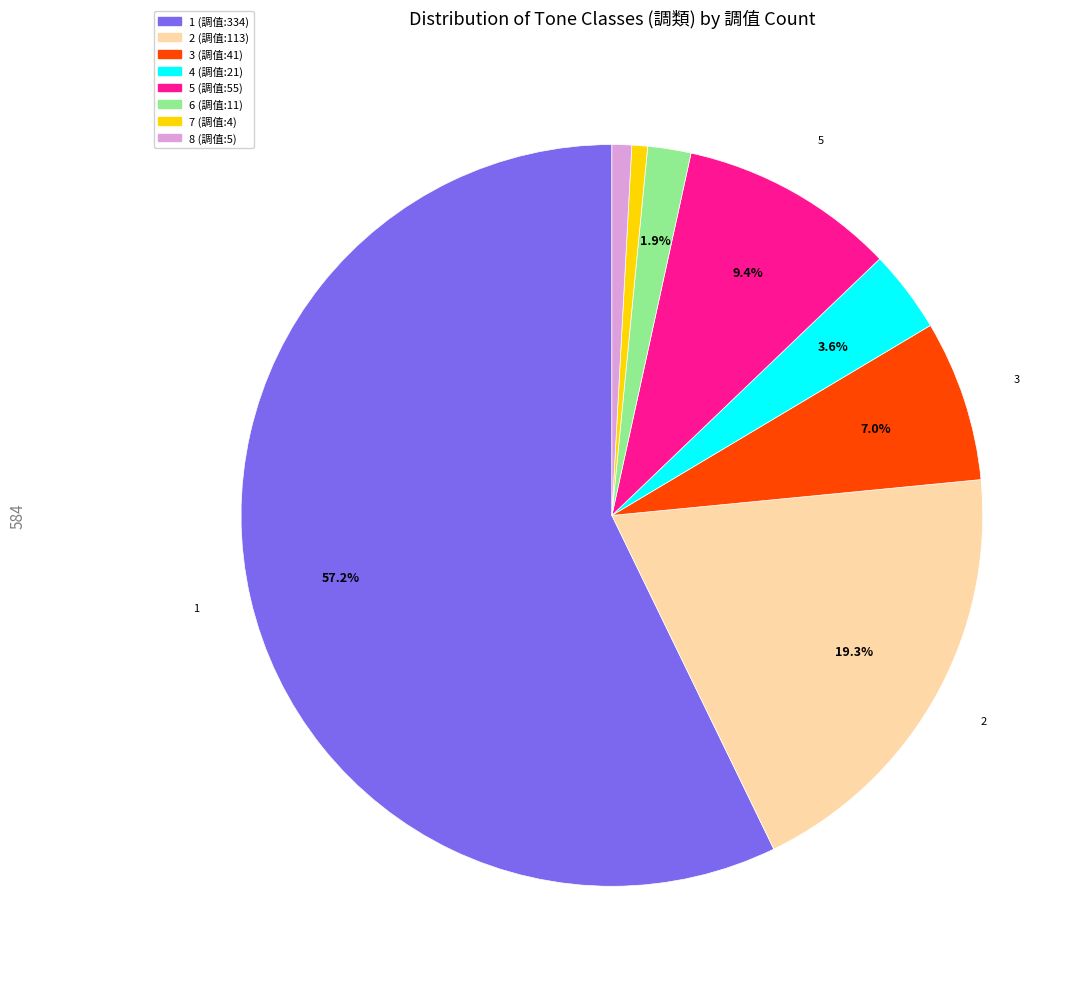

Does any single category account for the majority?

Yes